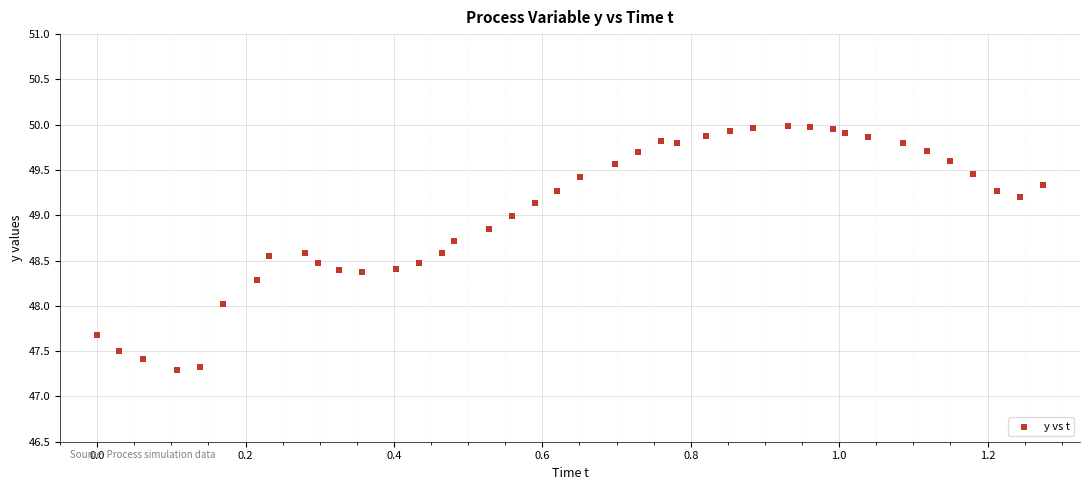

What is the range of Y values (max minus min)?

2.7